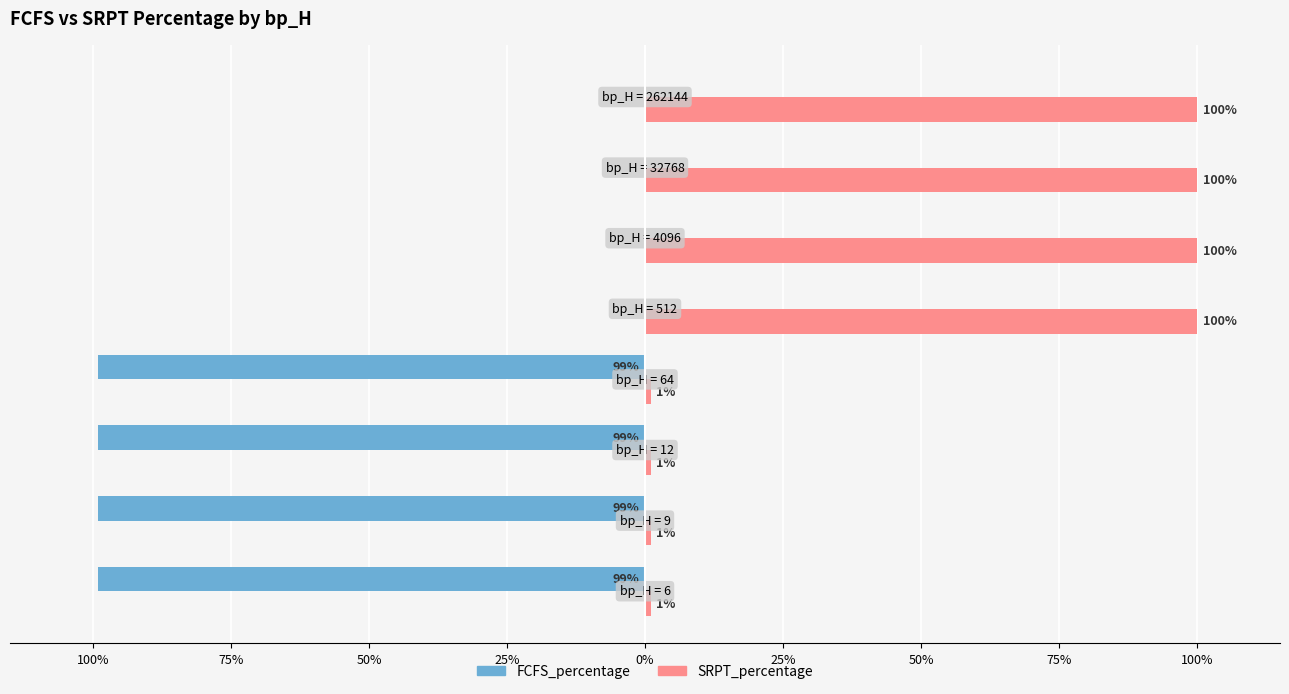

What are all the series names shown in the legend?

FCFS_percentage, SRPT_percentage